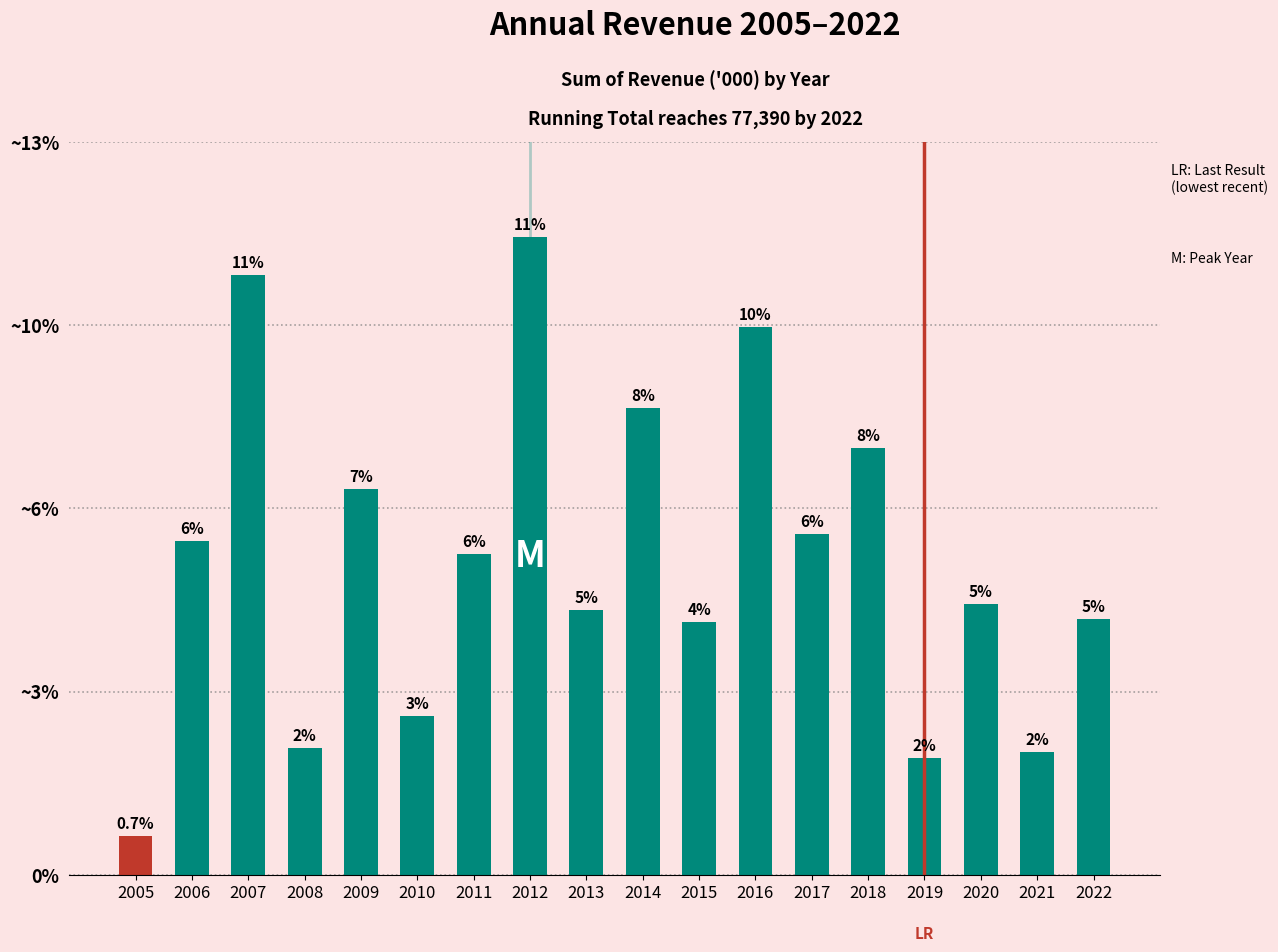

What is the value of the 7th bar from the left?

4384